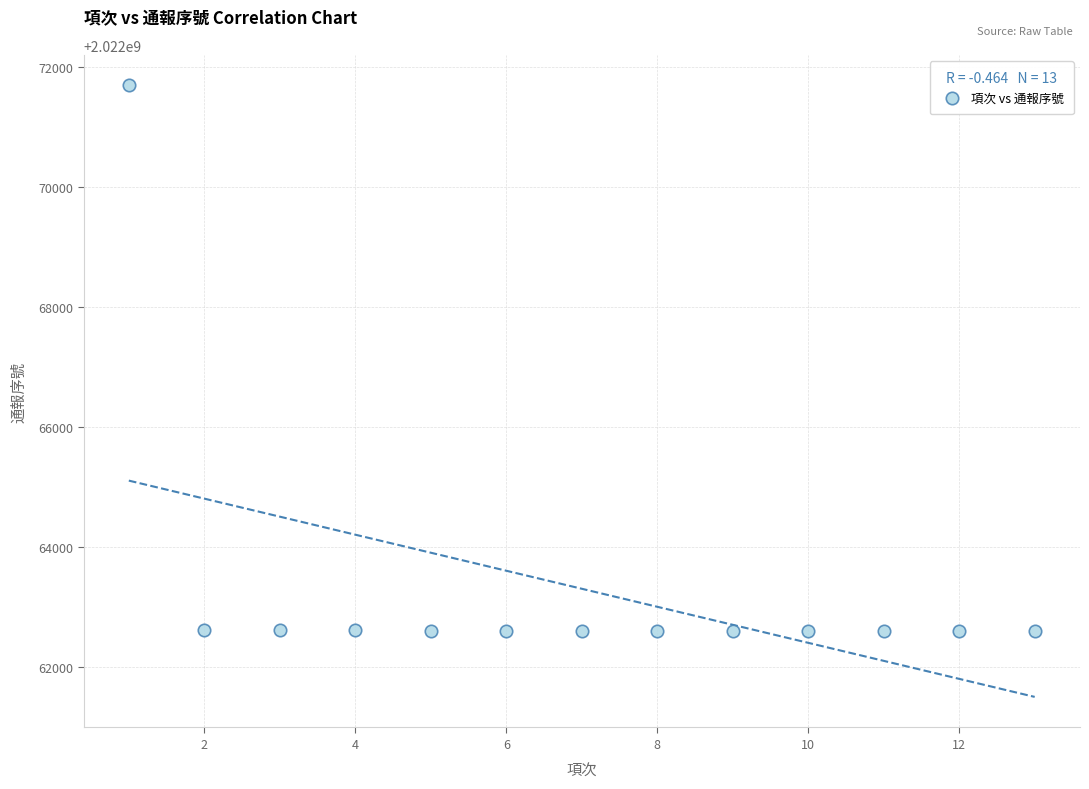

What is the range of Y values (max minus min)?

9100